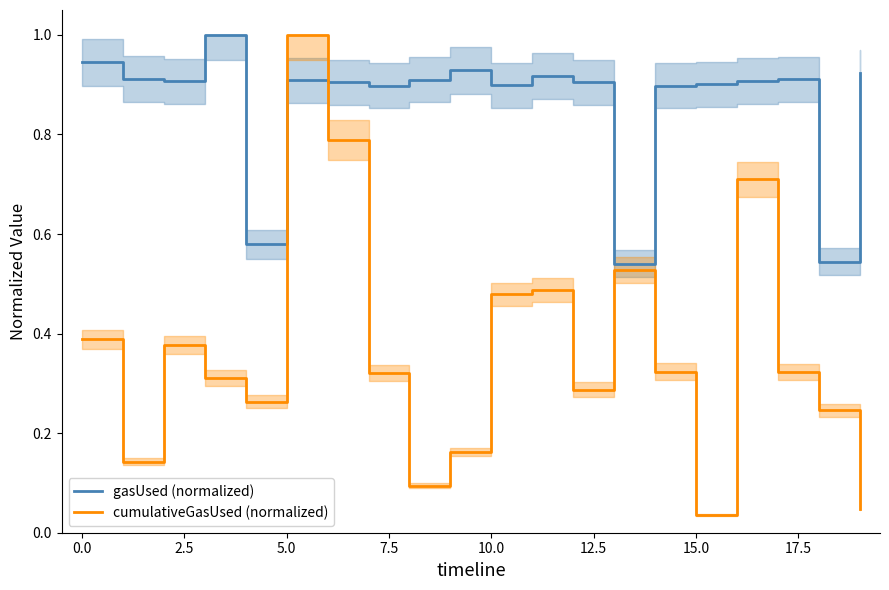

What is the spread (max minus min) of values at 17?

0.6